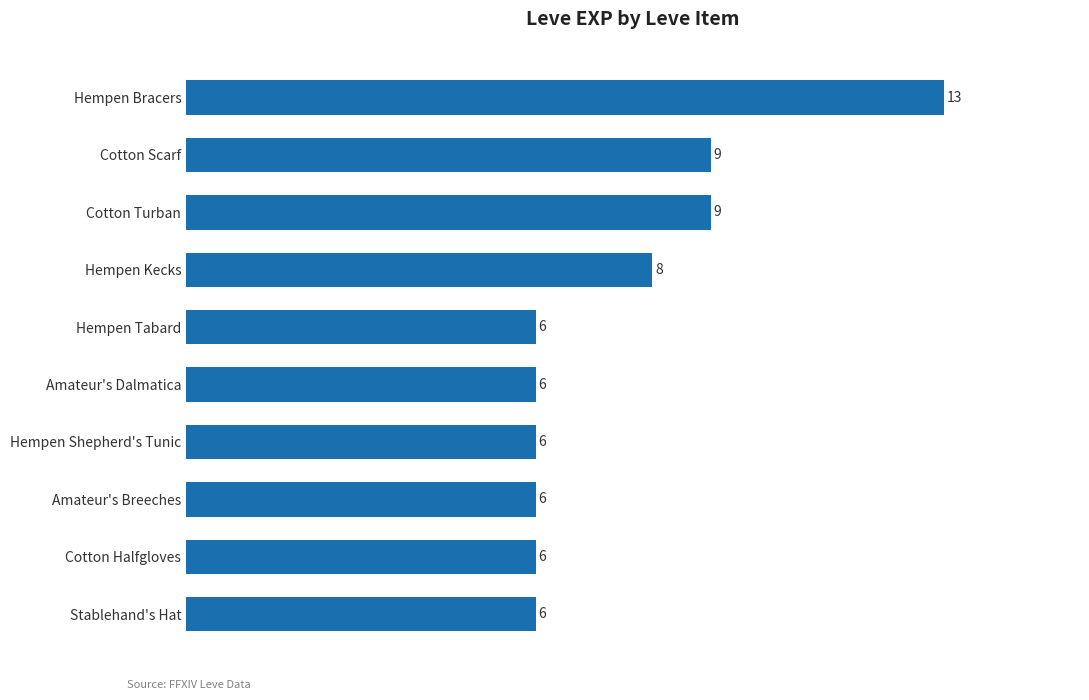

Reading bottom to top, what are all the values shown in this chart?

Stablehand's Hat=6	Cotton Halfgloves=6	Amateur's Breeches=6	Hempen Shepherd's Tunic=6	Amateur's Dalmatica=6	Hempen Tabard=6	Hempen Kecks=8	Cotton Turban=9	Cotton Scarf=9	Hempen Bracers=13